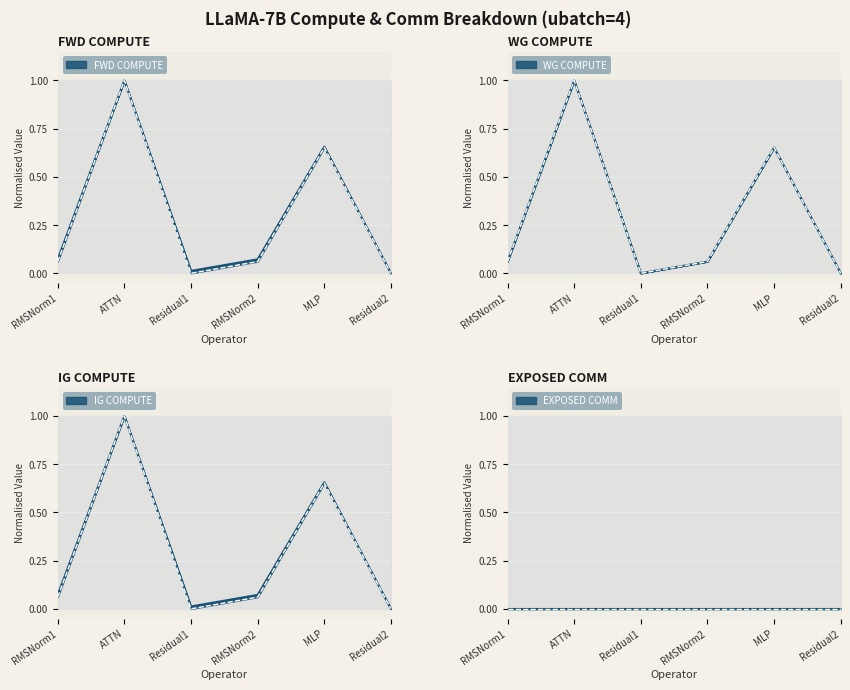

What is the sum of all fwd compute values?

1.8